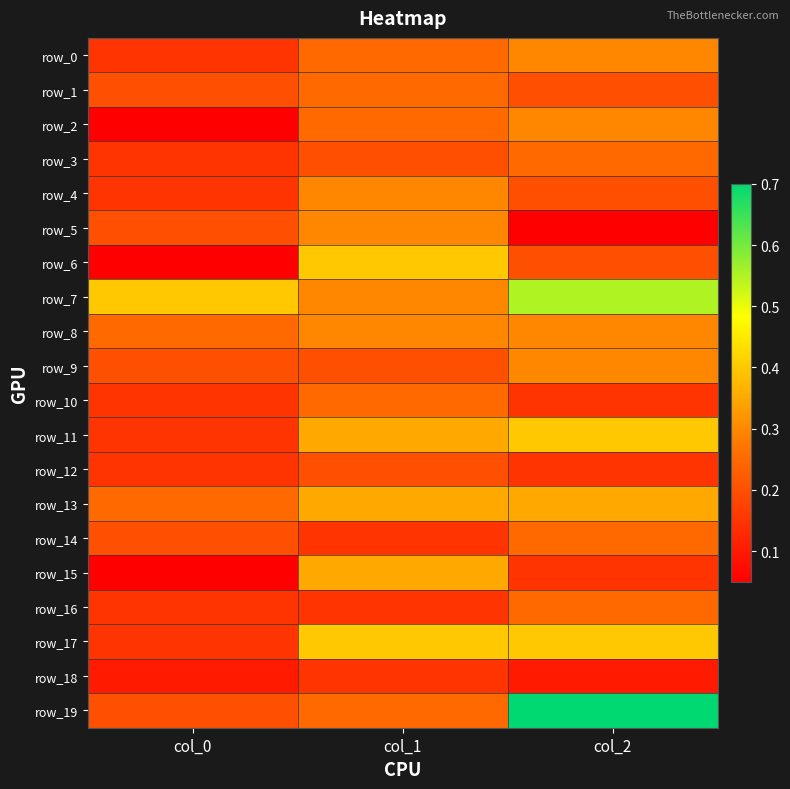

Count the row_12 values in the range 0 to 1.

3